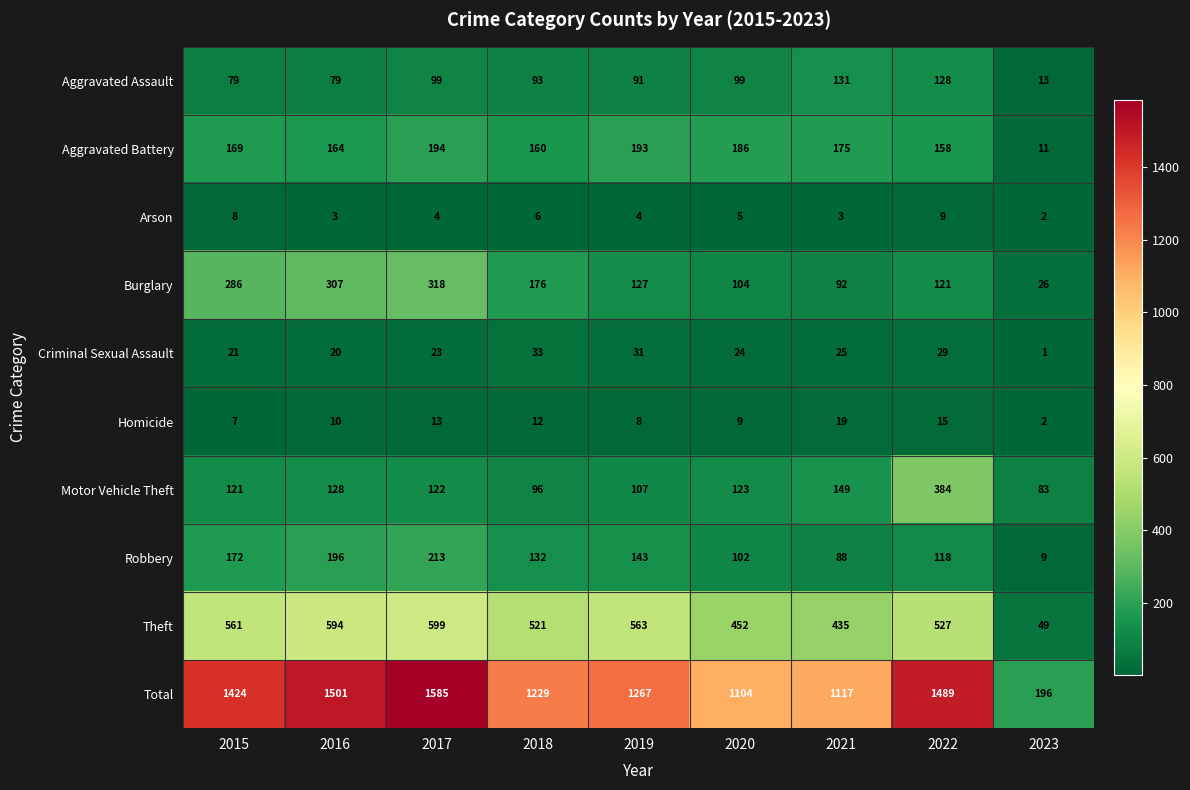

Which series has the largest range (max minus min)?

Total